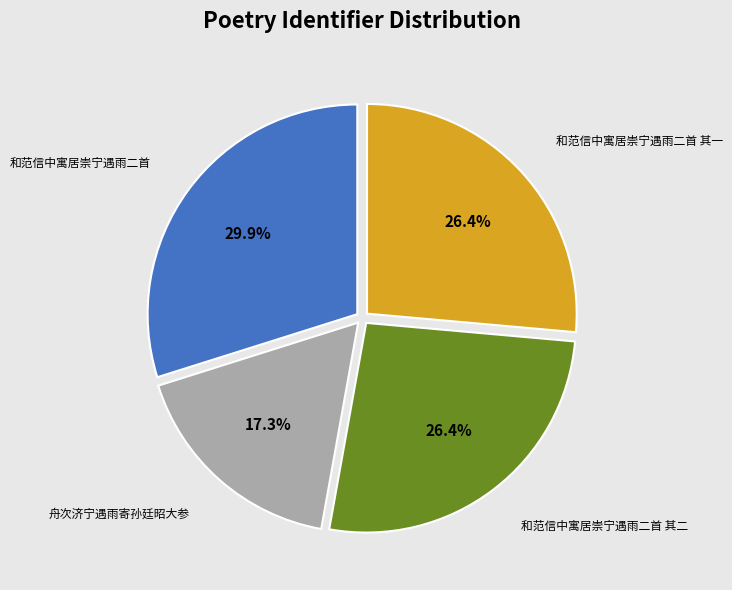

Is there any slice that represents more than half of the pie?

No